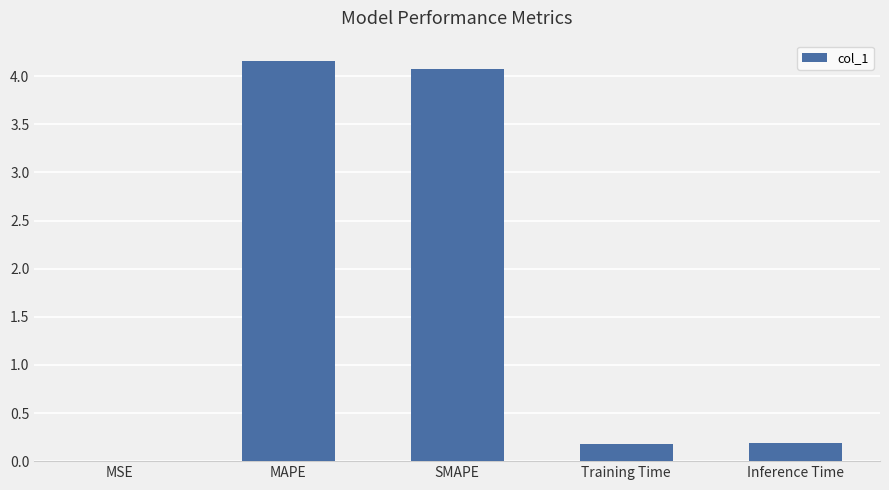

Is it true that the value at MAPE is 4.2?

True